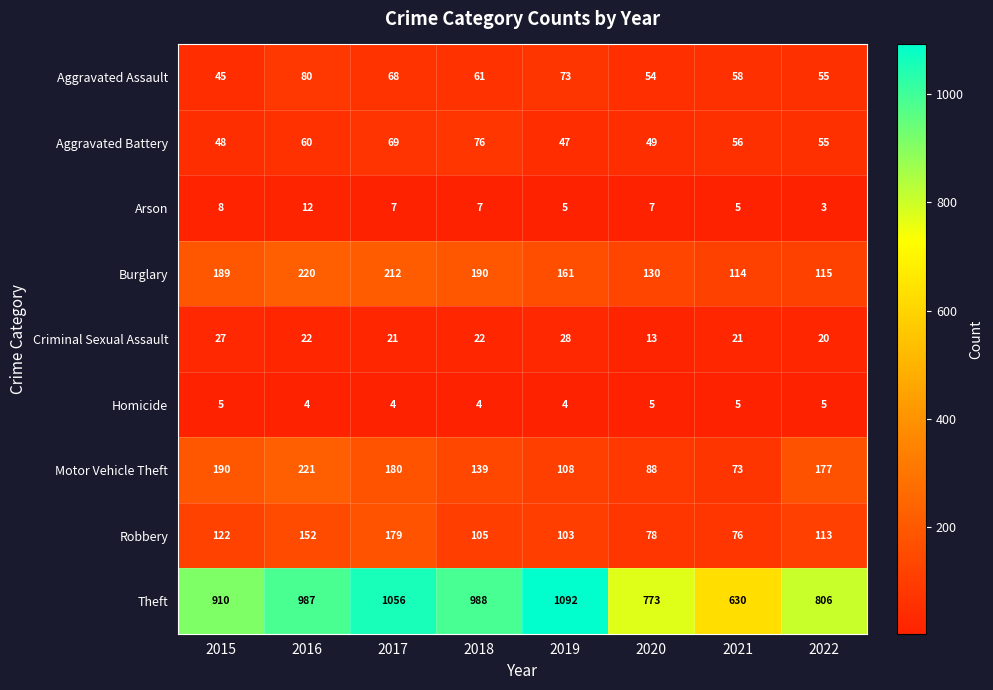

True or false: Robbery has a value of 113 at 2022.

True